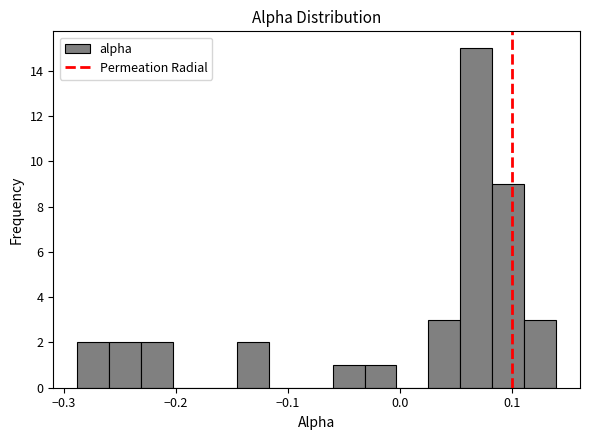

Around what value on the x-axis is the tallest bar? Give the approximate position of its centre, as read against the axis.

0.07